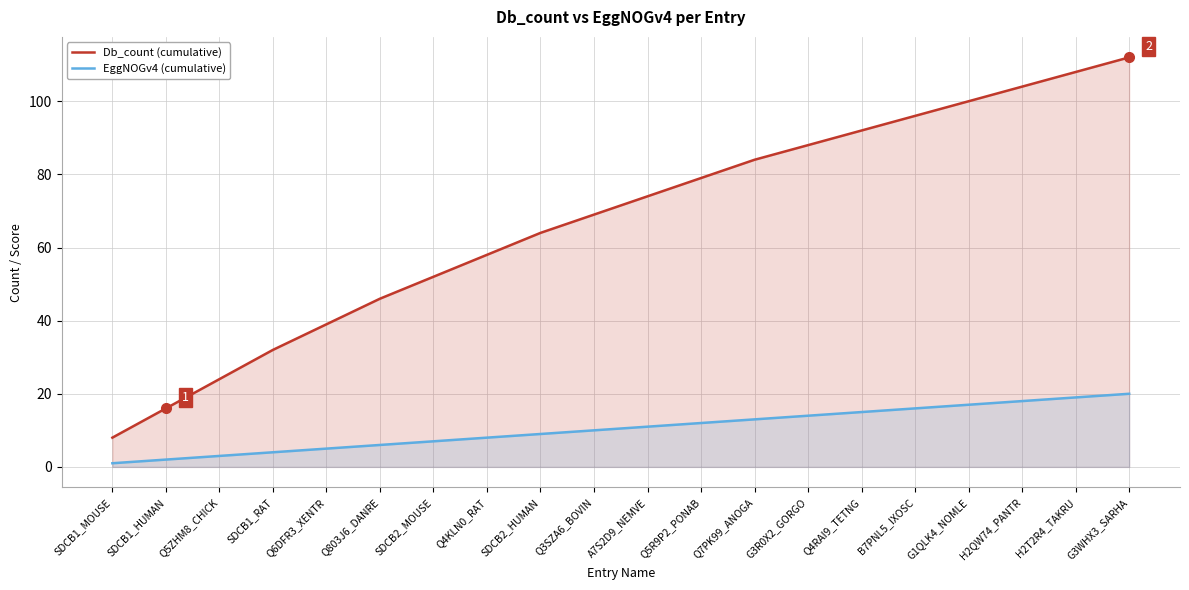

True or false: Db_count (cumulative) and EggNOGv4 (cumulative) cross at least once.

False